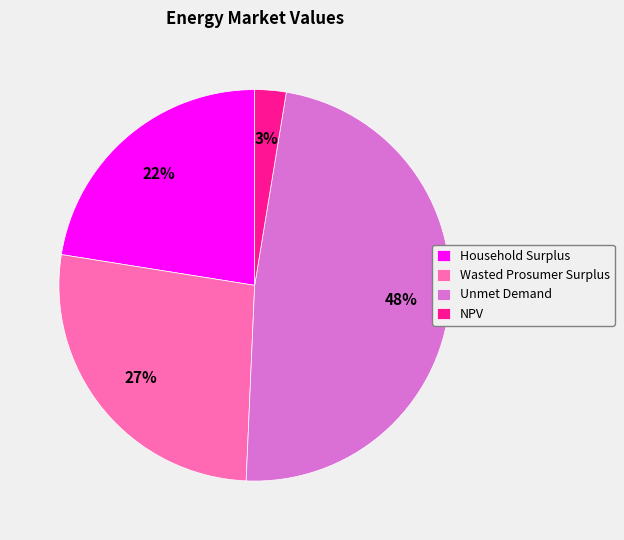

Which has a higher value, Wasted Prosumer Surplus or NPV?

Wasted Prosumer Surplus